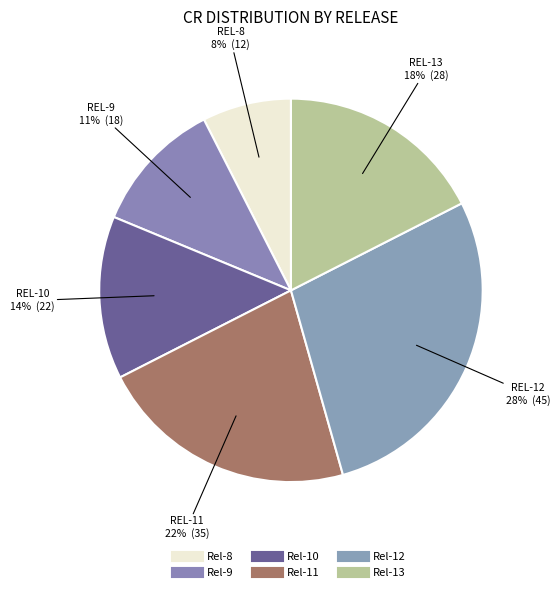

To the nearest percent, what is the average slice percentage?

17%